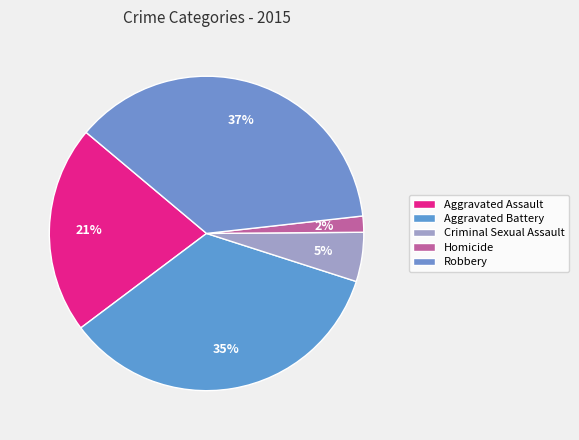

Rank the categories by value from lowest to highest.

Homicide, Criminal Sexual Assault, Aggravated Assault, Aggravated Battery, Robbery